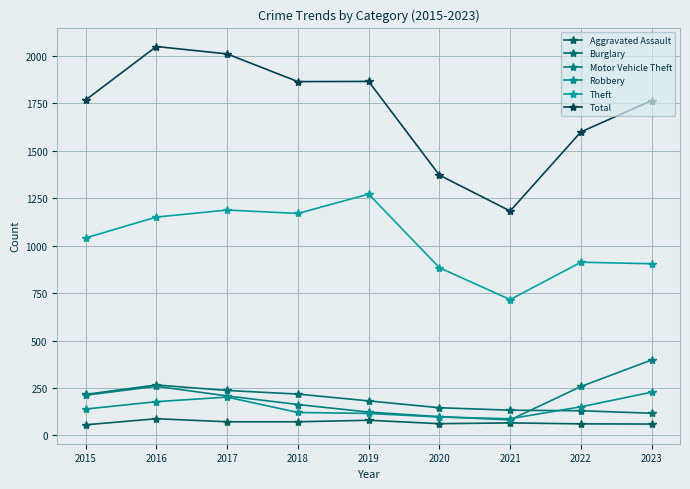

True or false: Robbery has a value of 173 at 2018.

False